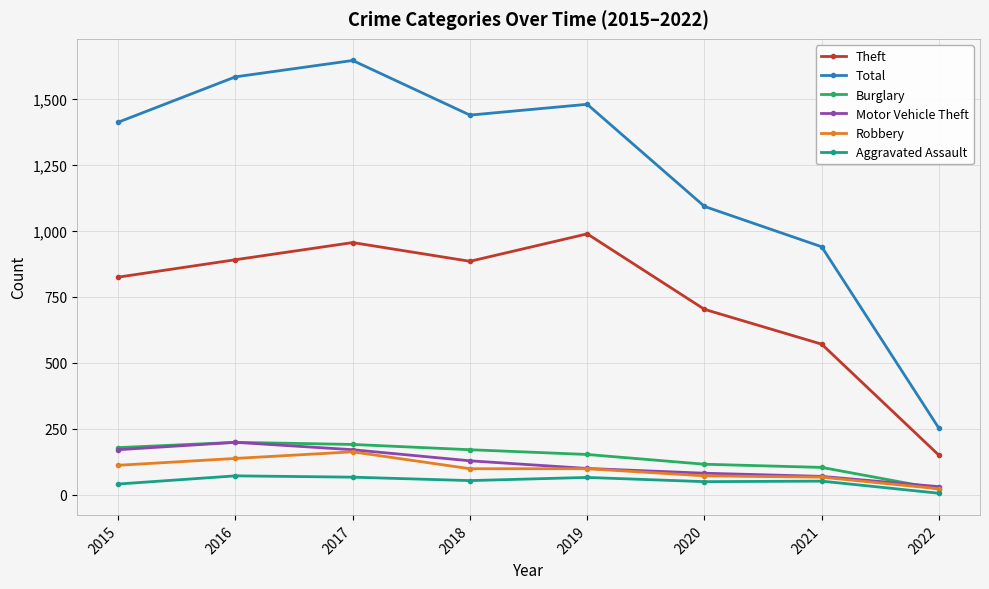

The Burglary series shows 61 at 2015. True or false?

False